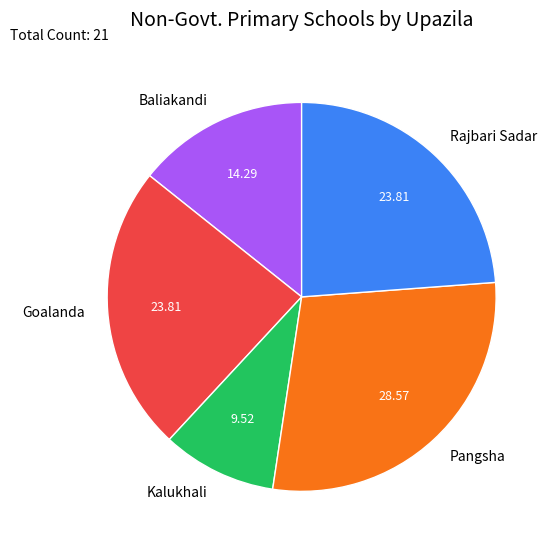

Is the sum of Goalanda and Kalukhali greater than half?

No